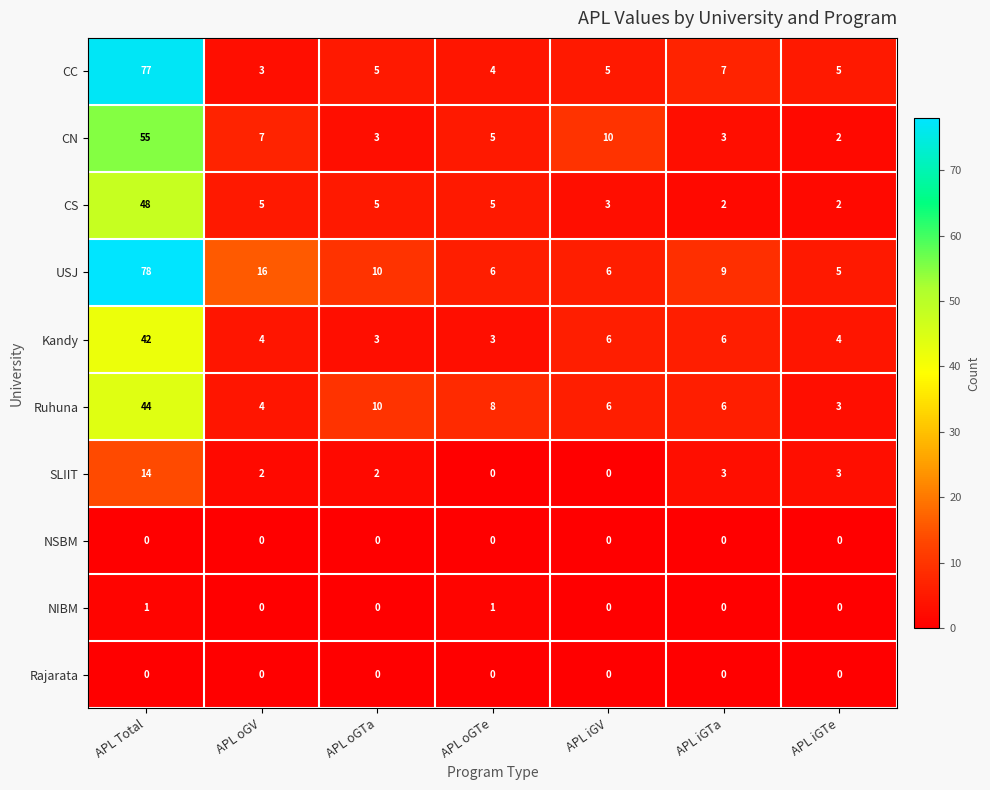

Count the number of data series in this chart.

10